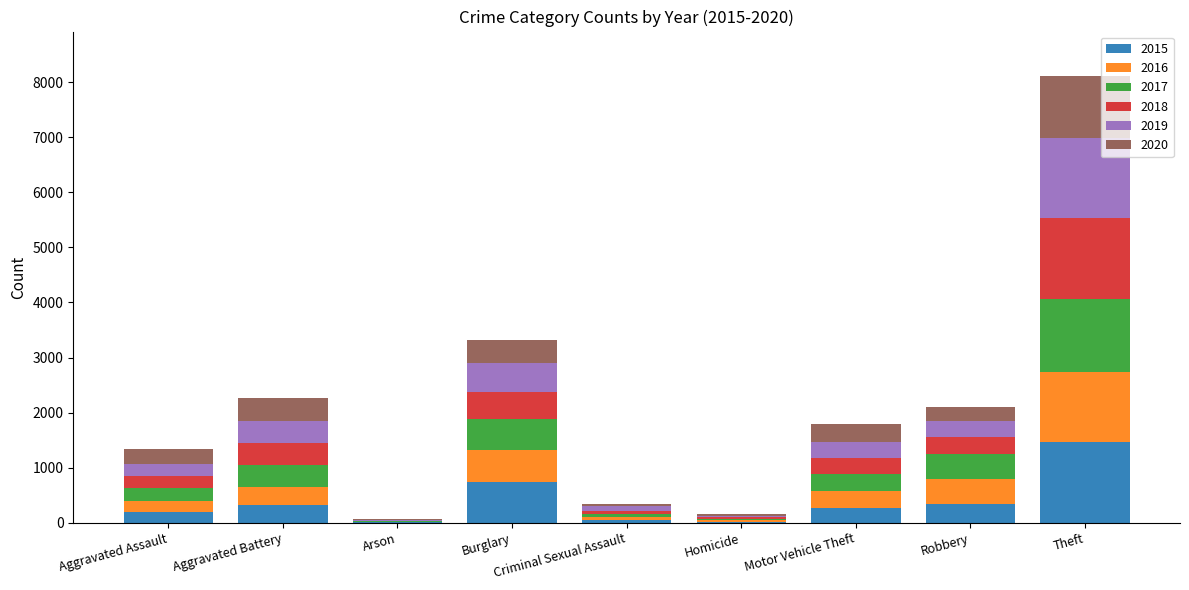

At which category is the sum across all series the highest?

Theft